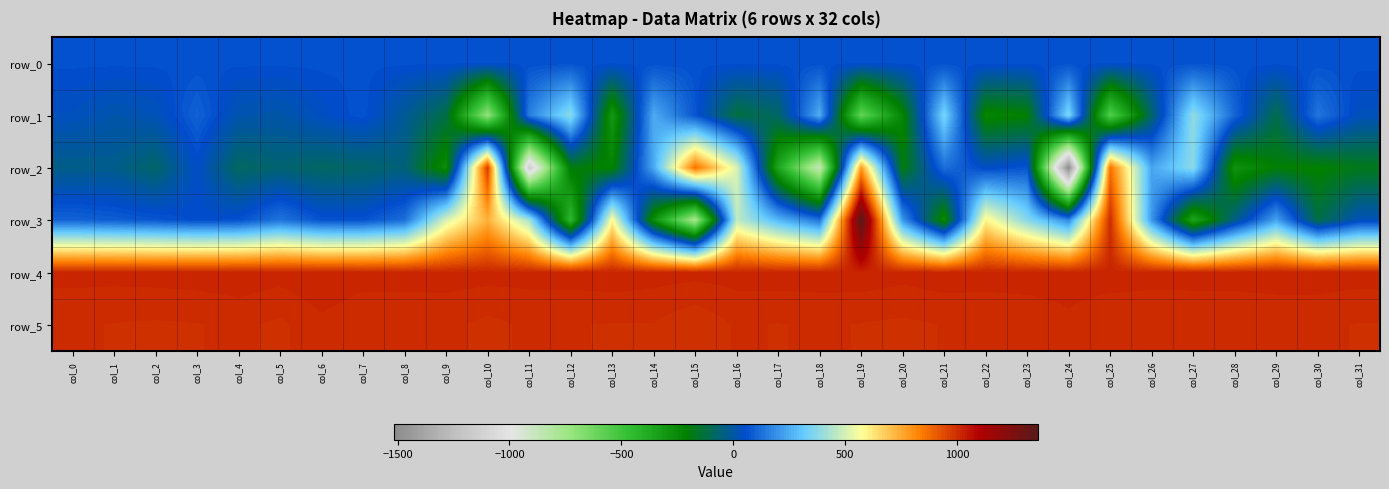

The value of row_3 at col_13 is 584.0. True or false?

True